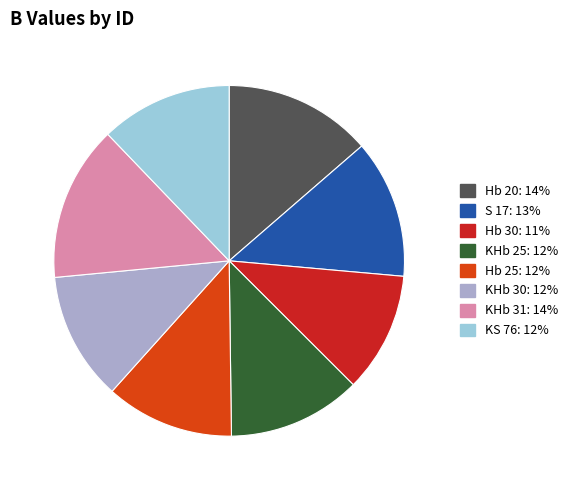

What is the largest slice in the pie chart?

KHb 31